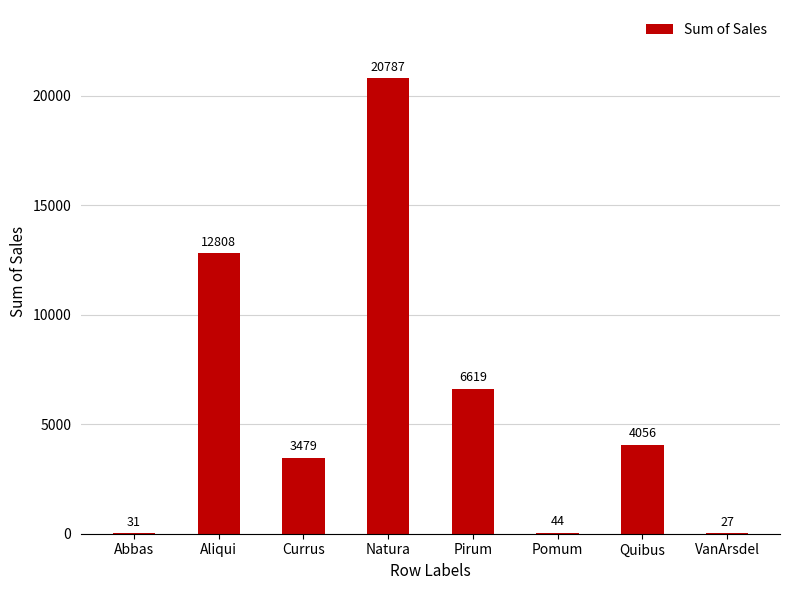

The value at Currus is 2044. True or false?

False